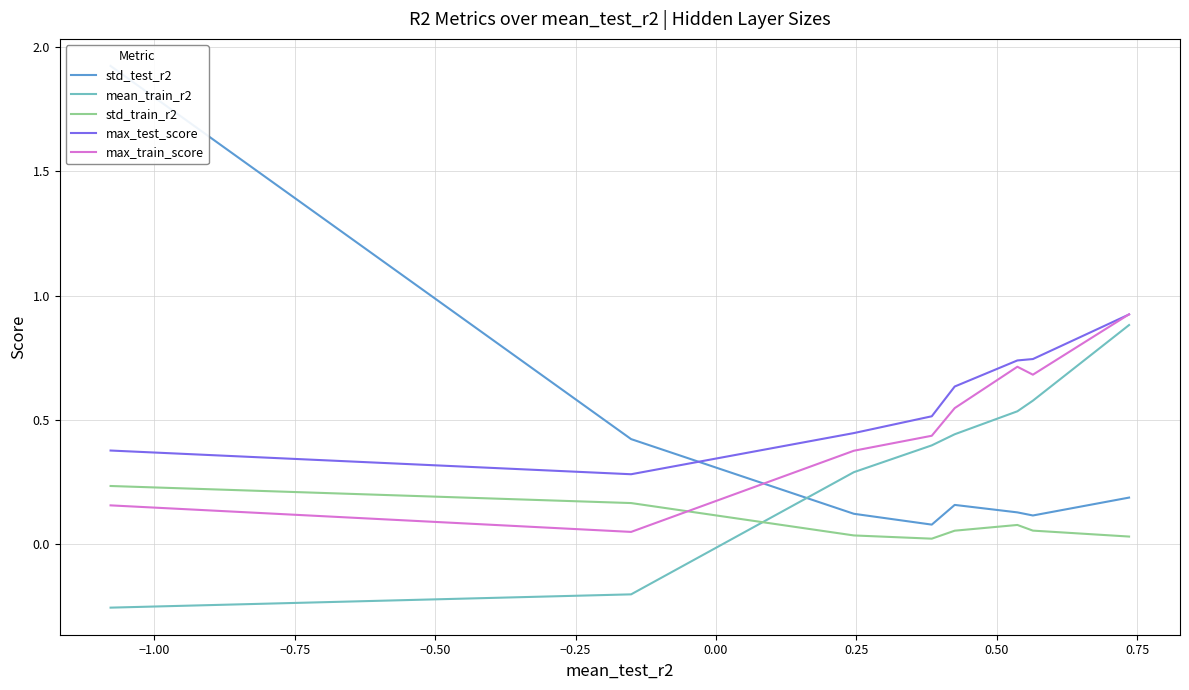

What is the lowest value of the mean_train_r2 series?

-0.3